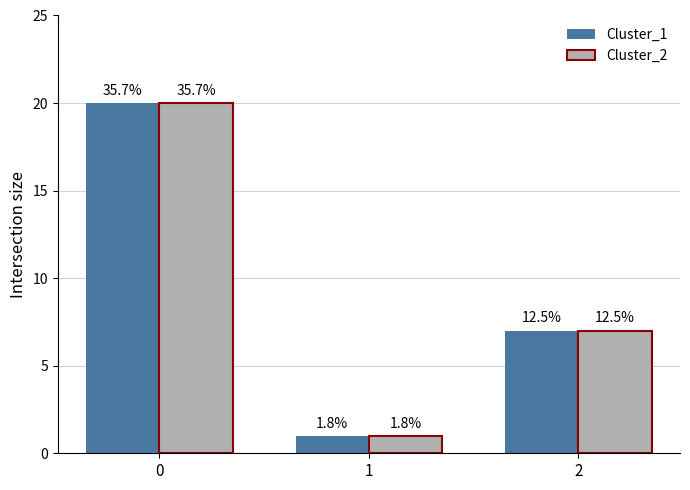

Reading left to right, what are all the values shown in this chart?

Cluster_1: 0=20	1=1	2=7
Cluster_2: 0=20	1=1	2=7